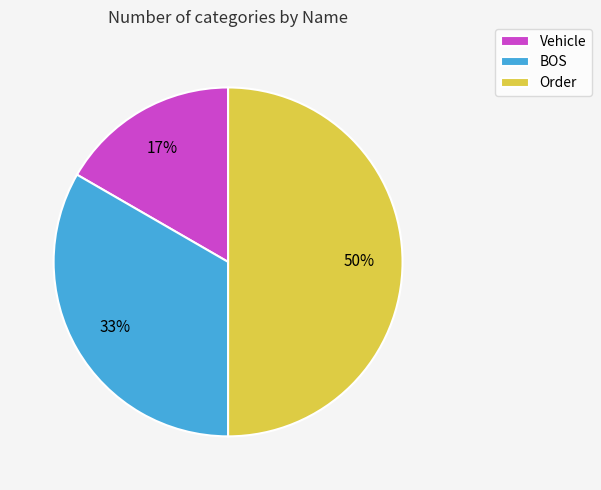

Does Vehicle represent more than half of the total?

No